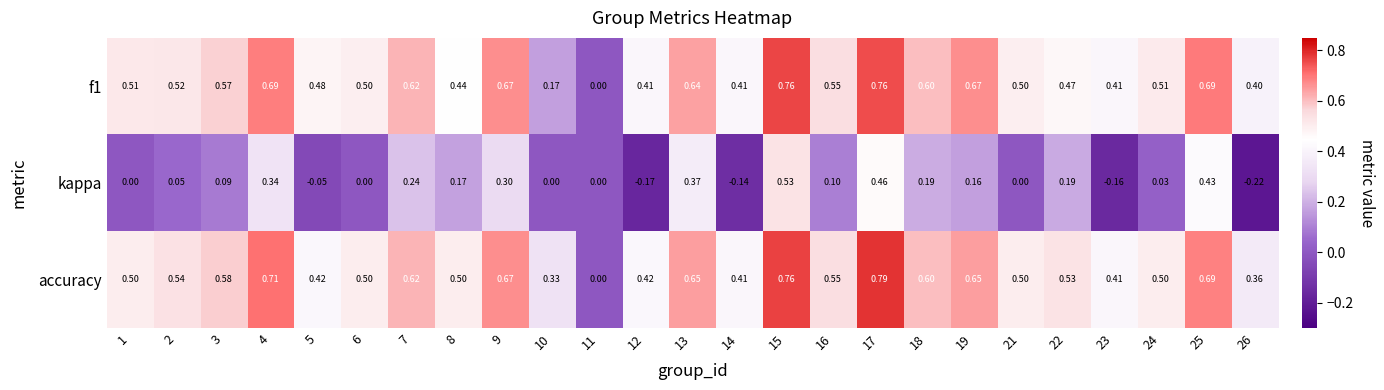

Which series has the widest spread of values?

accuracy